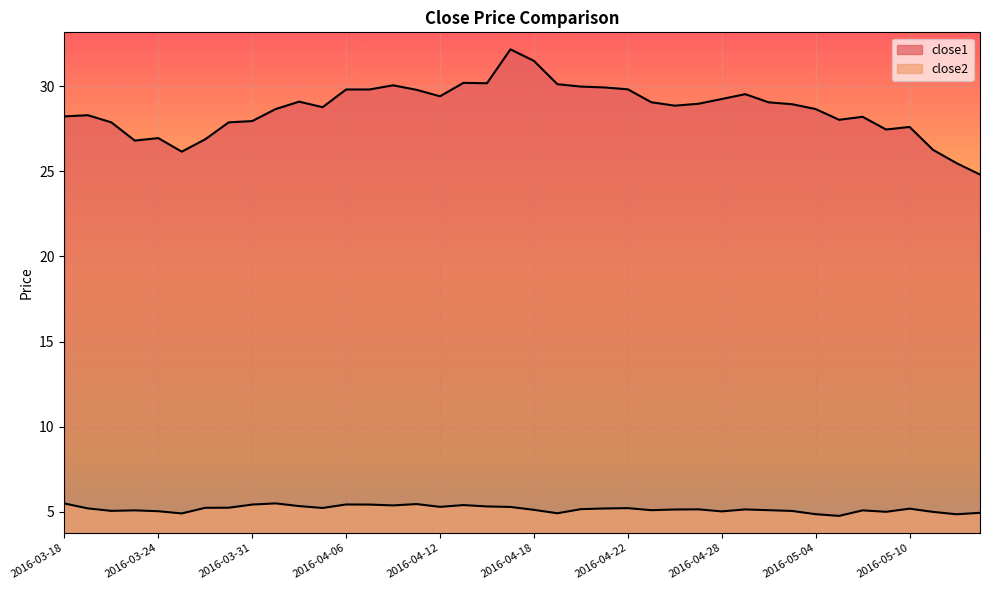

How many categories are shown in the chart?

40